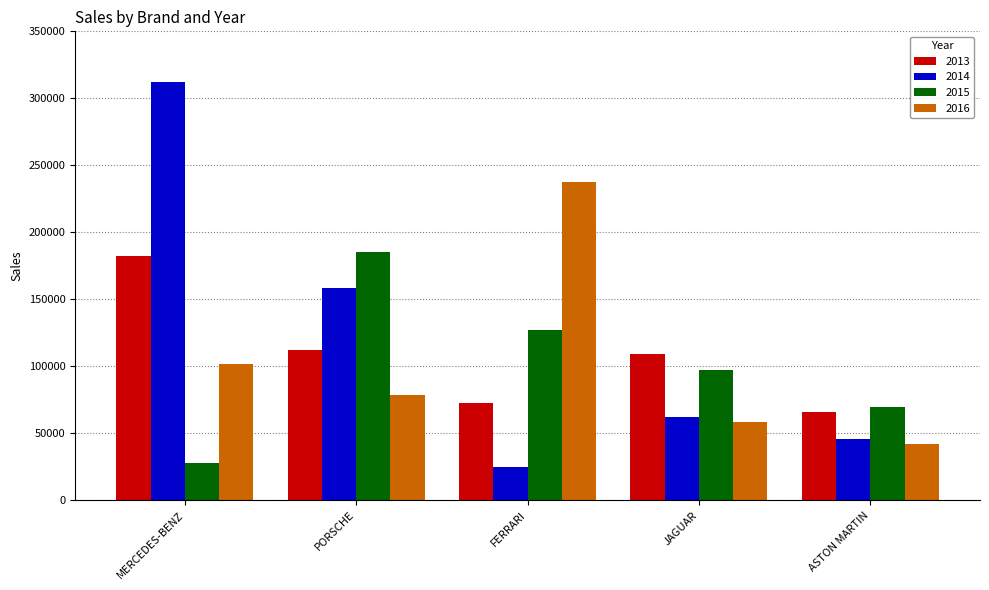

The value of 2016 at MERCEDES-BENZ is 101737. True or false?

True